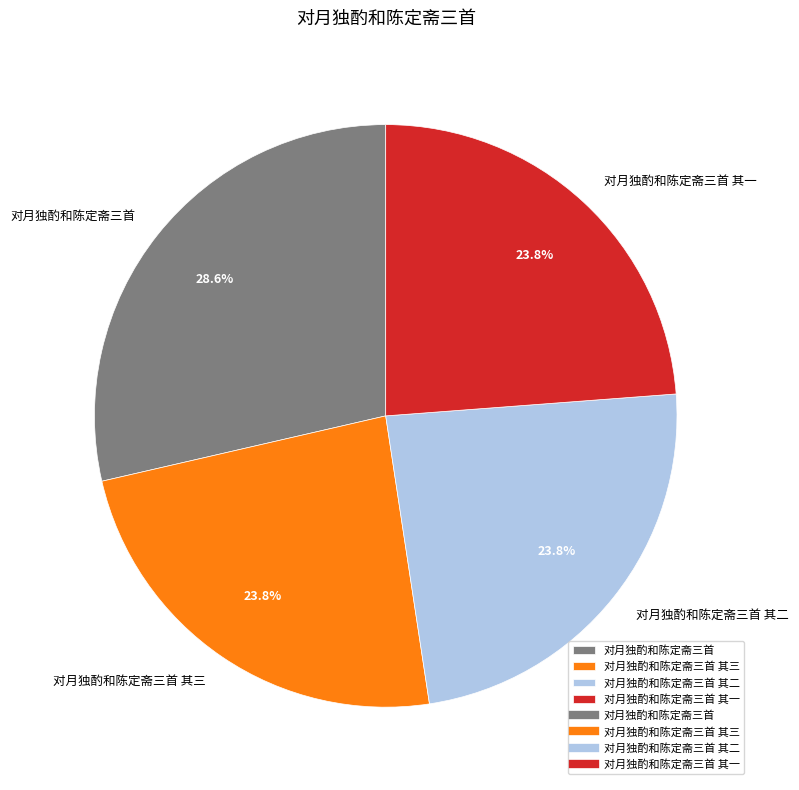

Is there any slice that represents more than half of the pie?

No